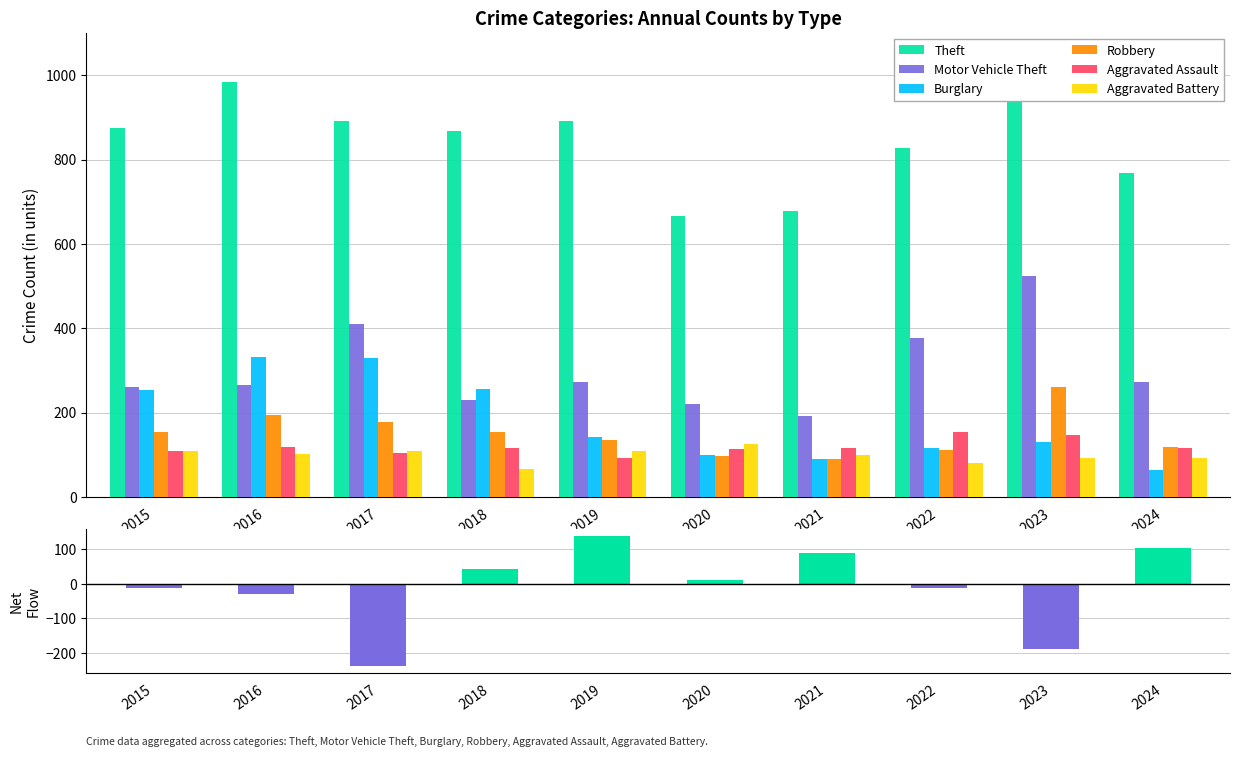

At which label does Theft first exceed 874?

2016